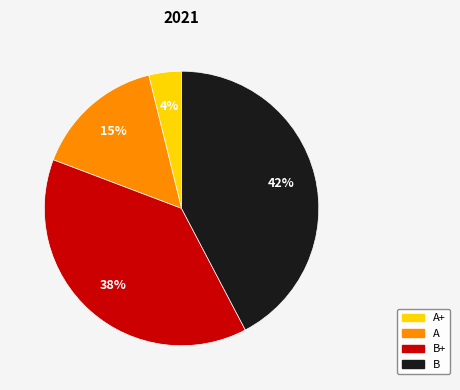

Does A represent more than half of the total?

No